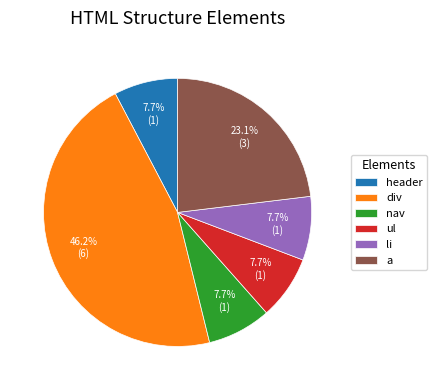

Which category has the biggest portion of the pie?

div